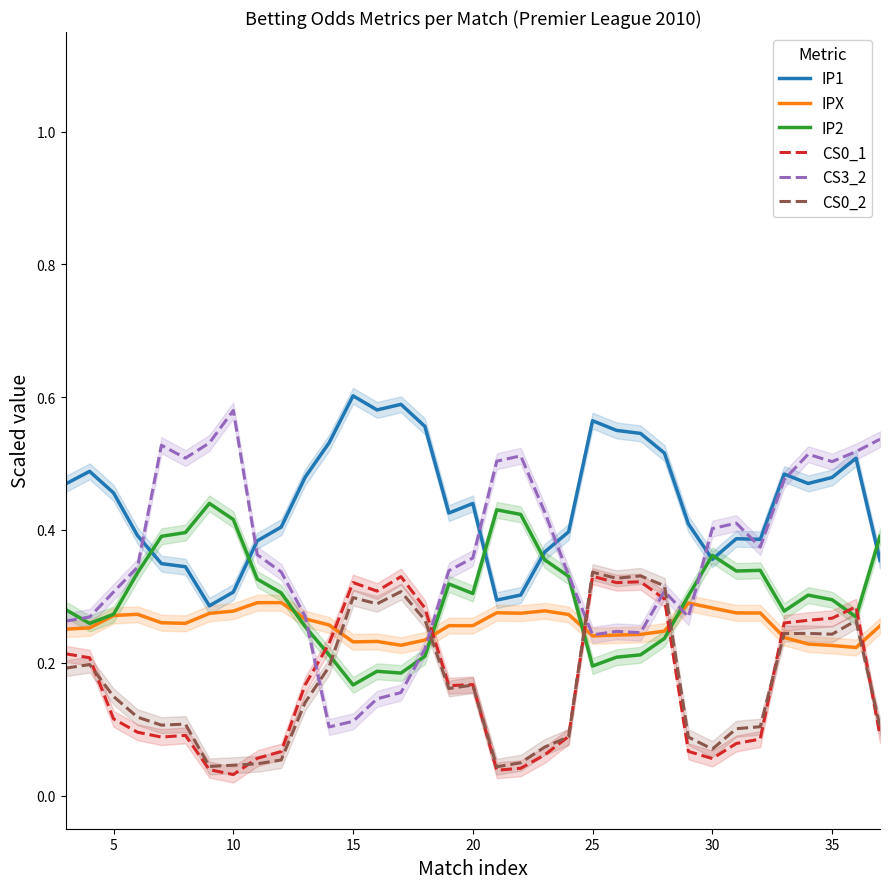

What are all the series names shown in the legend?

IP1, IPX, IP2, CS0_1, CS3_2, CS0_2